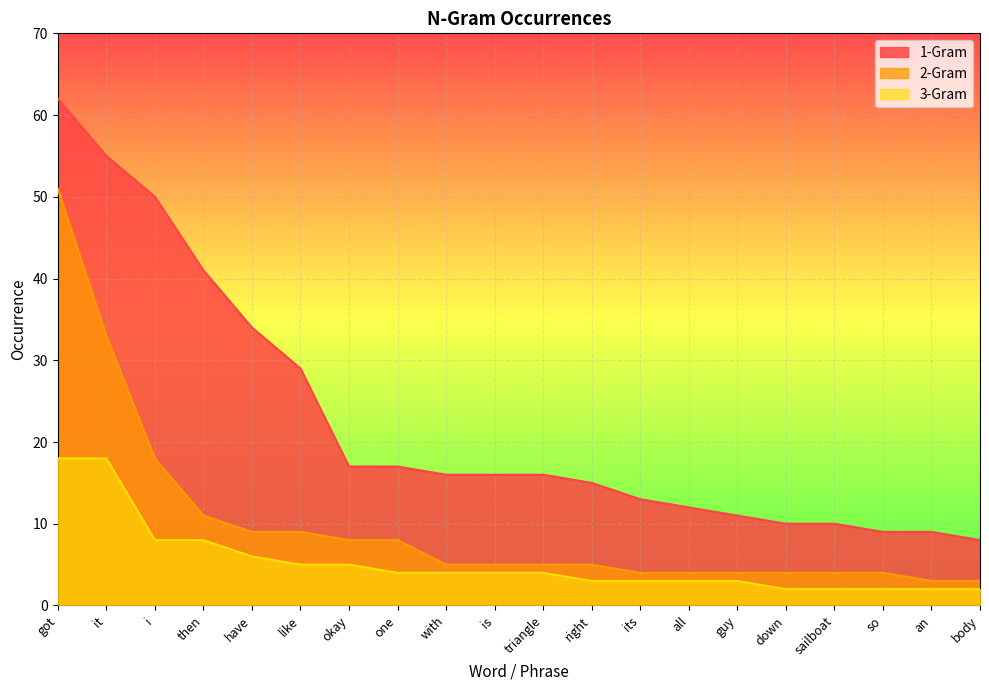

List the series in order of their overall mean, highest first.

1-Gram, 2-Gram, 3-Gram